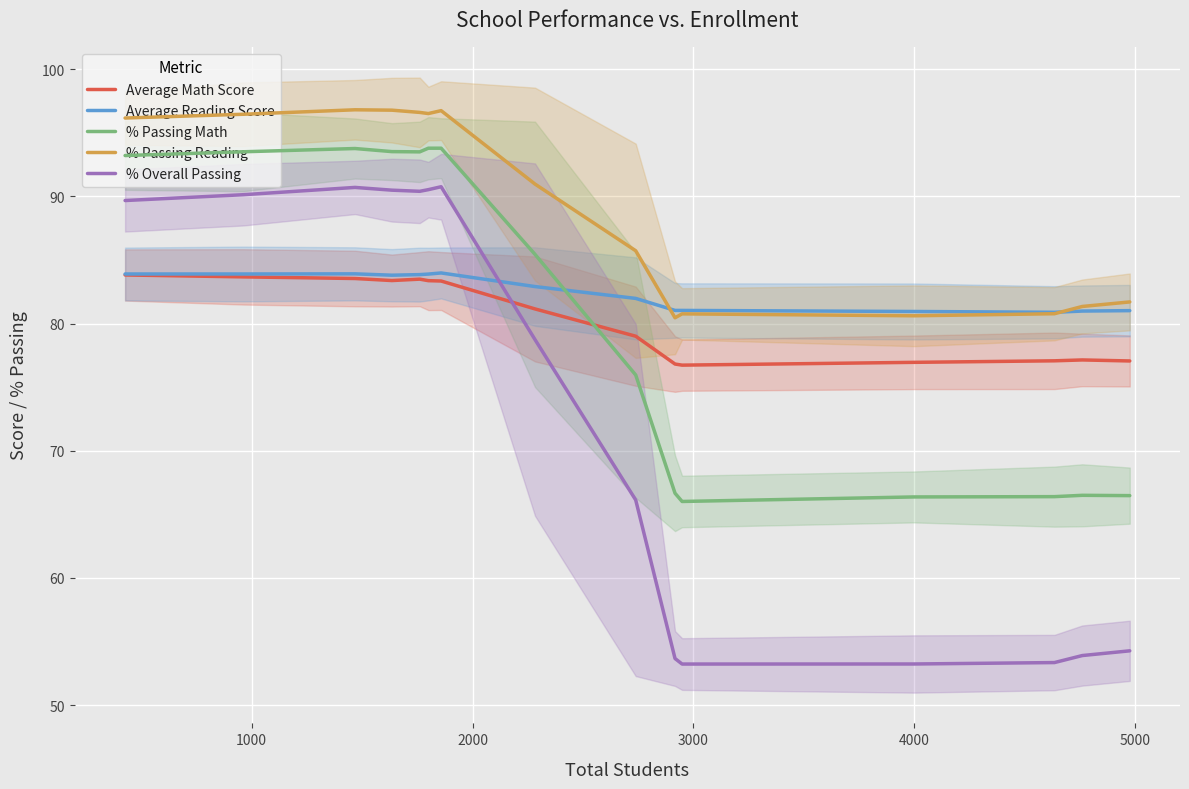

What is the lowest value of the % Overall Passing series?

53.2